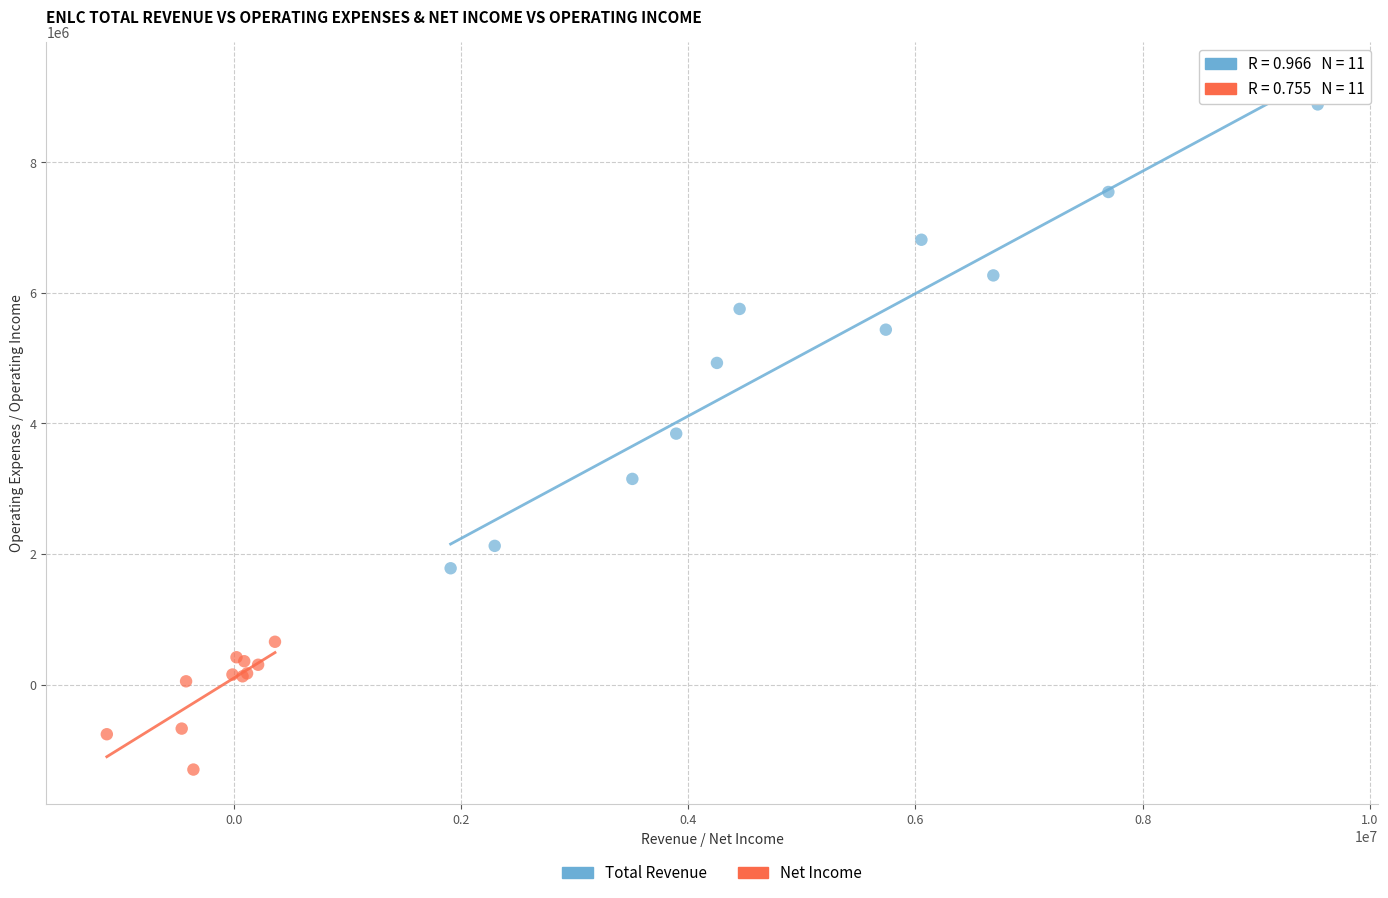

Which series has the widest spread of Y values?

Total Revenue